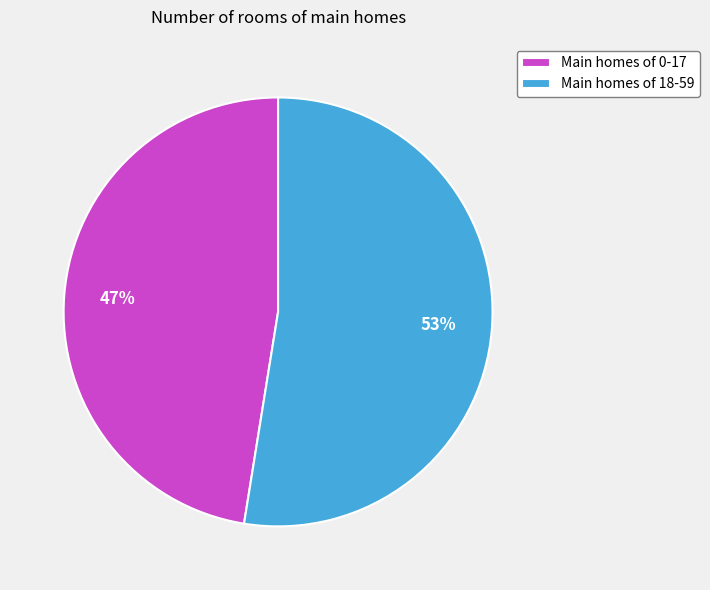

To the nearest percent, what percentage of the pie is Main homes of 18-59?

53%